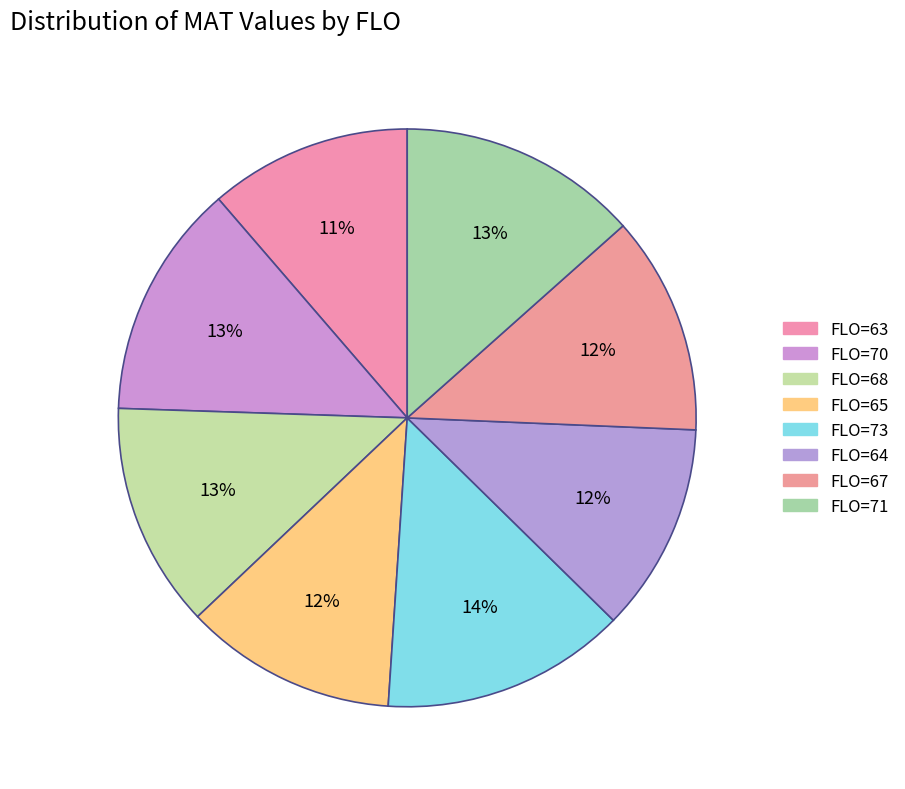

Which slice is the smallest?

63